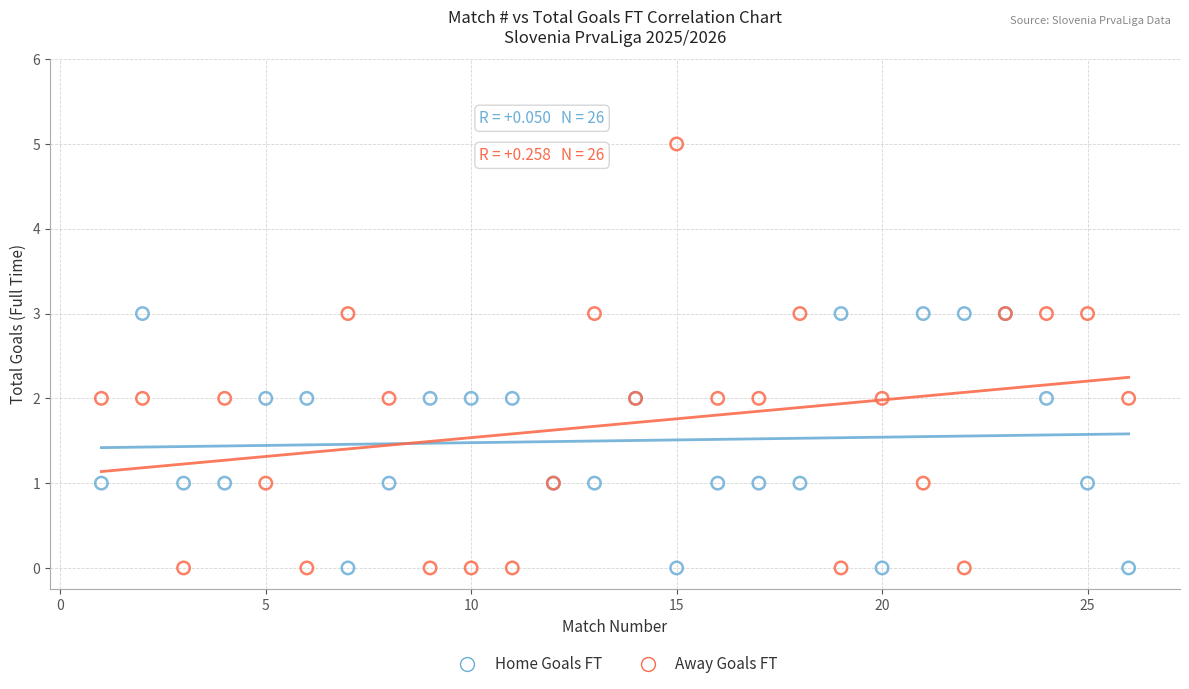

What is the X range (max minus min) for the scatter plot?

25